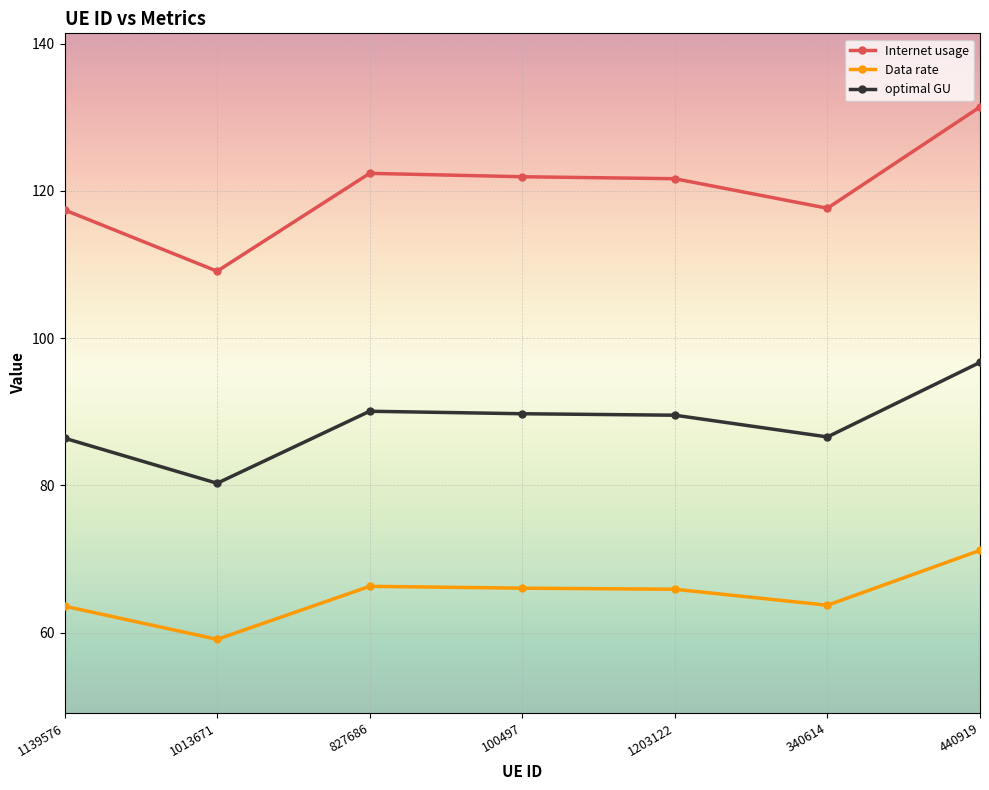

At 827686, list the series in order from largest to smallest.

Internet usage, optimal GU, Data rate